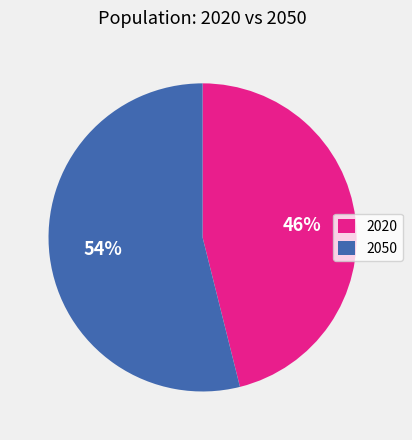

True or false: 2050 accounts for 67% of the total.

False